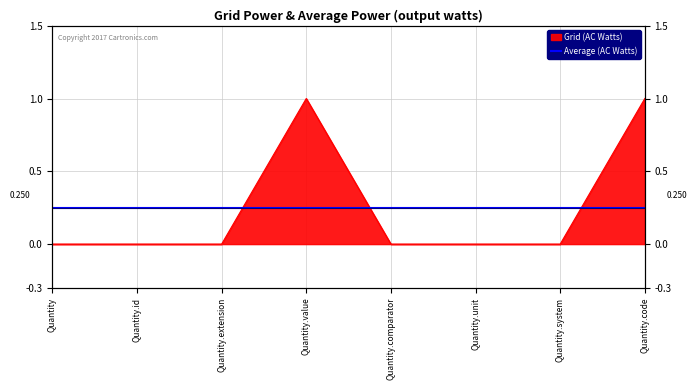

The chart shows a value of 0 at Quantity. True or false?

True